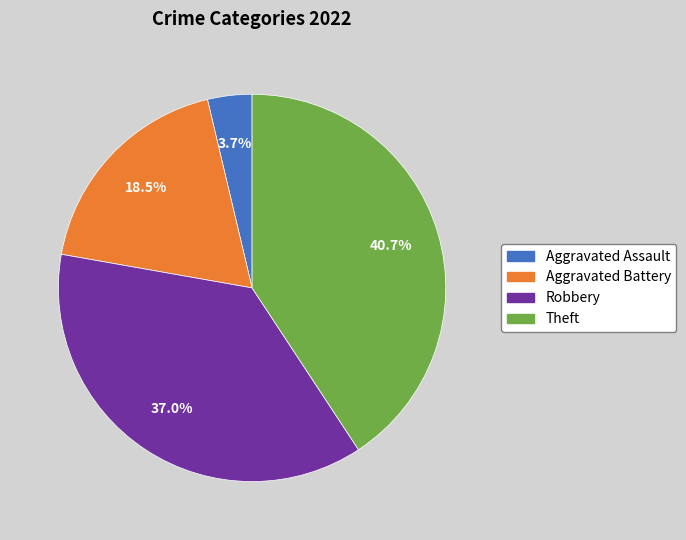

Is there any slice that represents more than half of the pie?

No